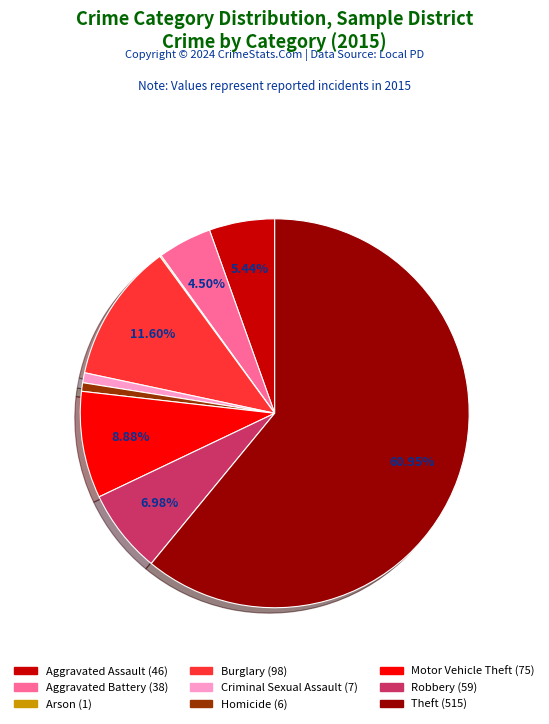

Which slice is the largest?

Theft